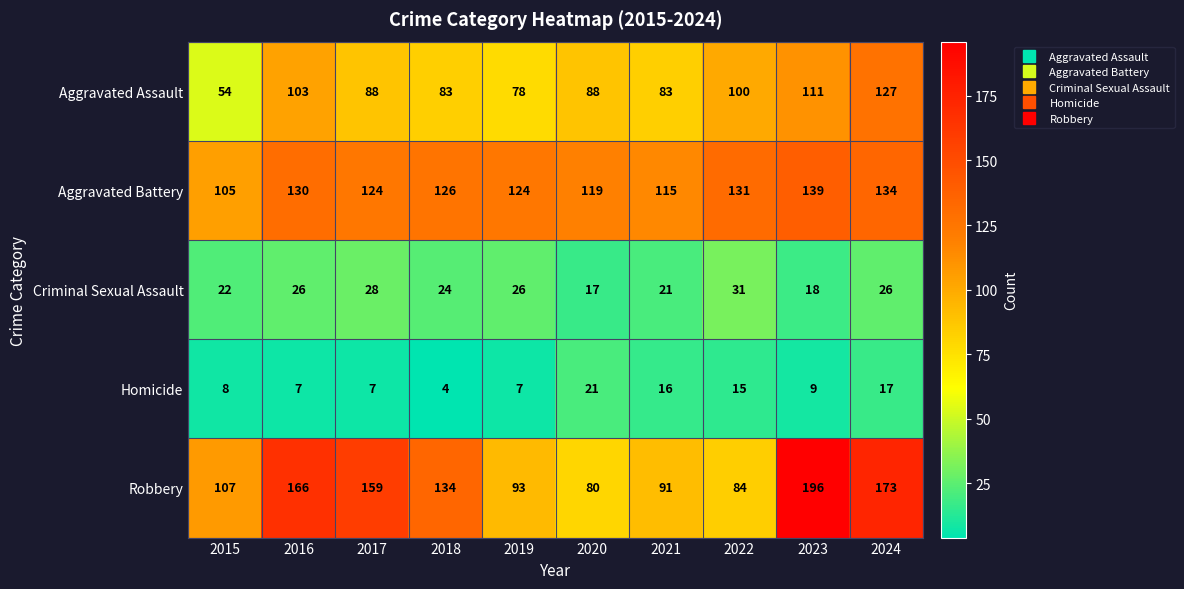

At which category is the sum across all series the highest?

2024